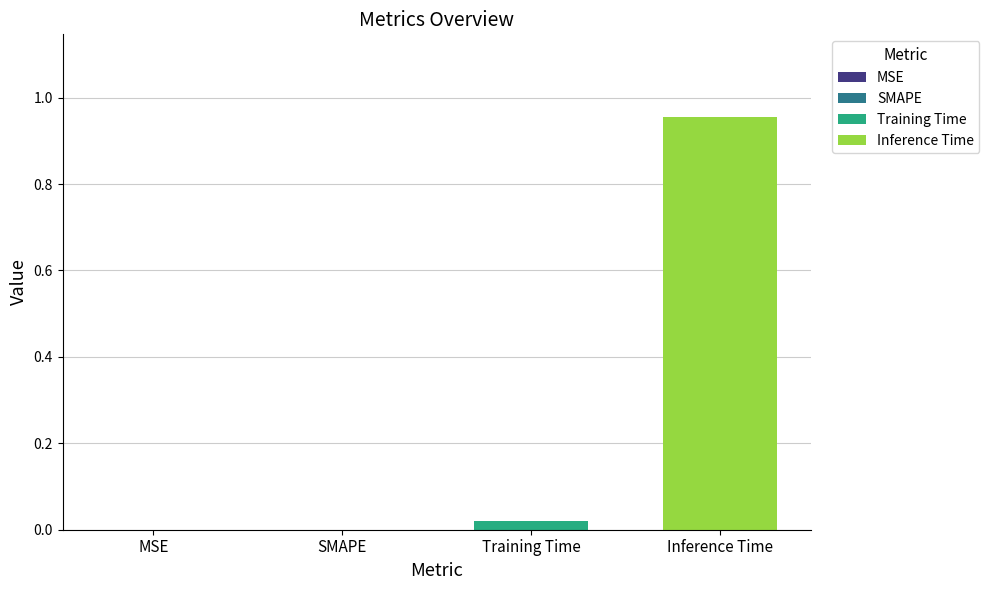

Count the number of data series in this chart.

2